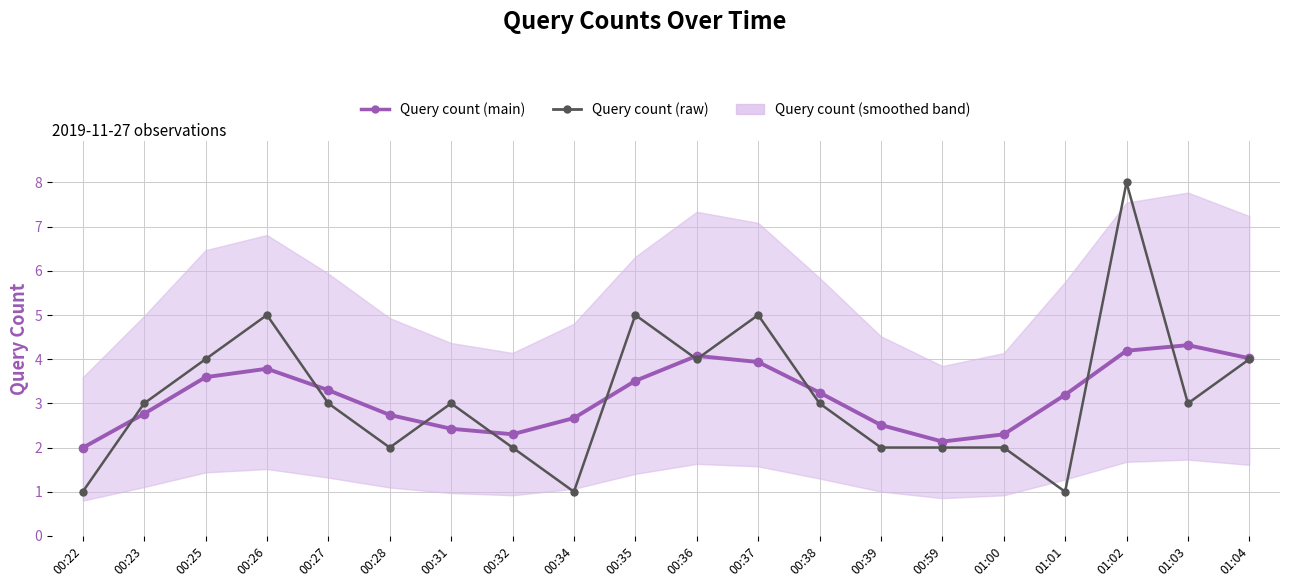

True or false: Query count (raw) and Query count (main) cross at least once.

True